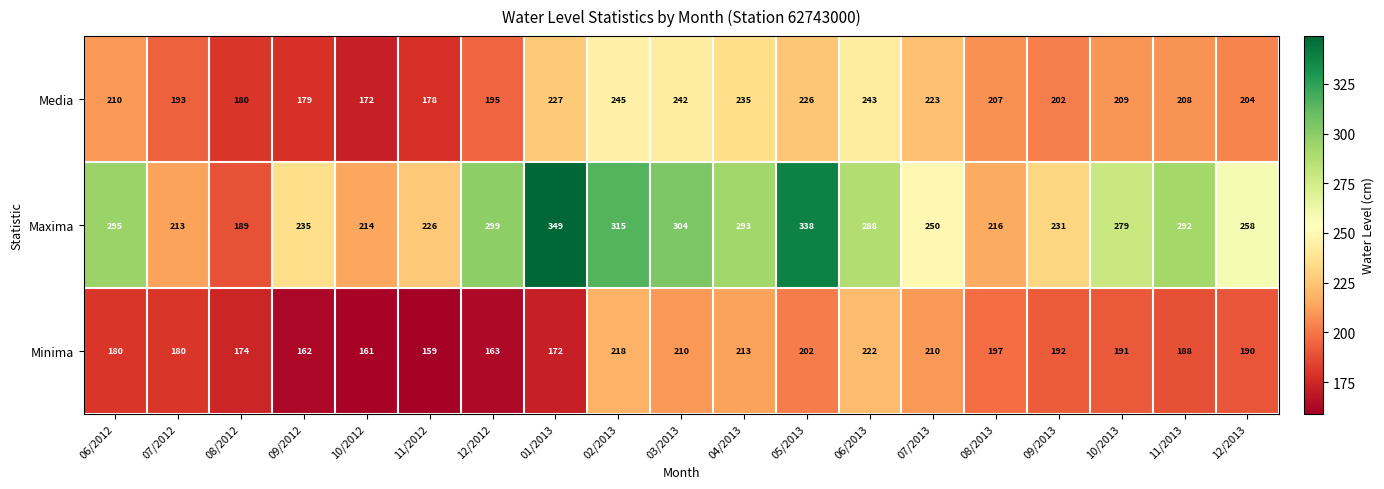

What is the lowest value of the Media series?

172